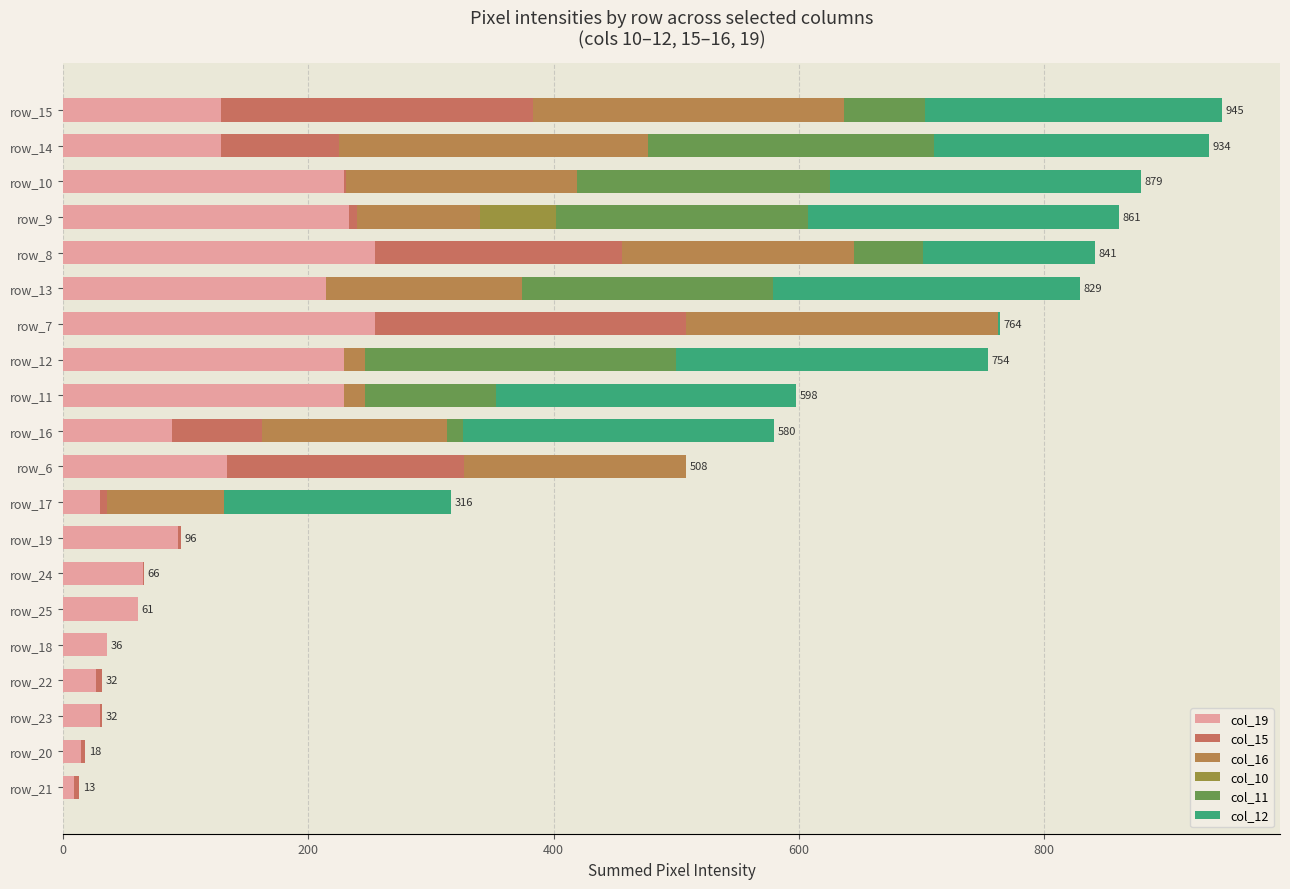

At how many categories does at least one series exceed 99?

12